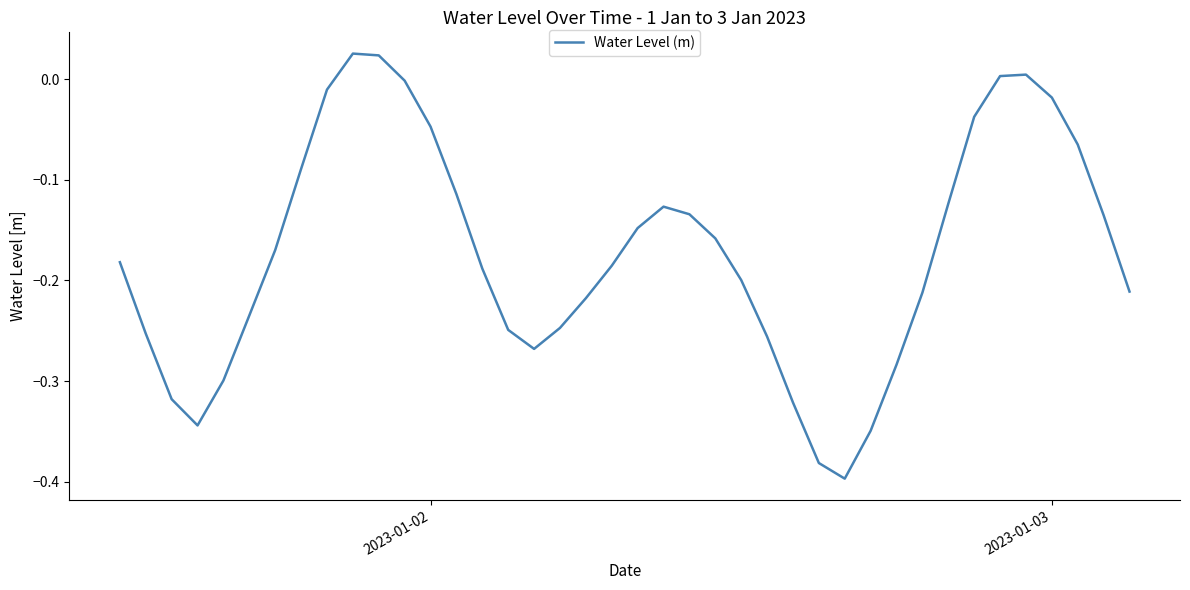

What is the sum of all values?

-6.9